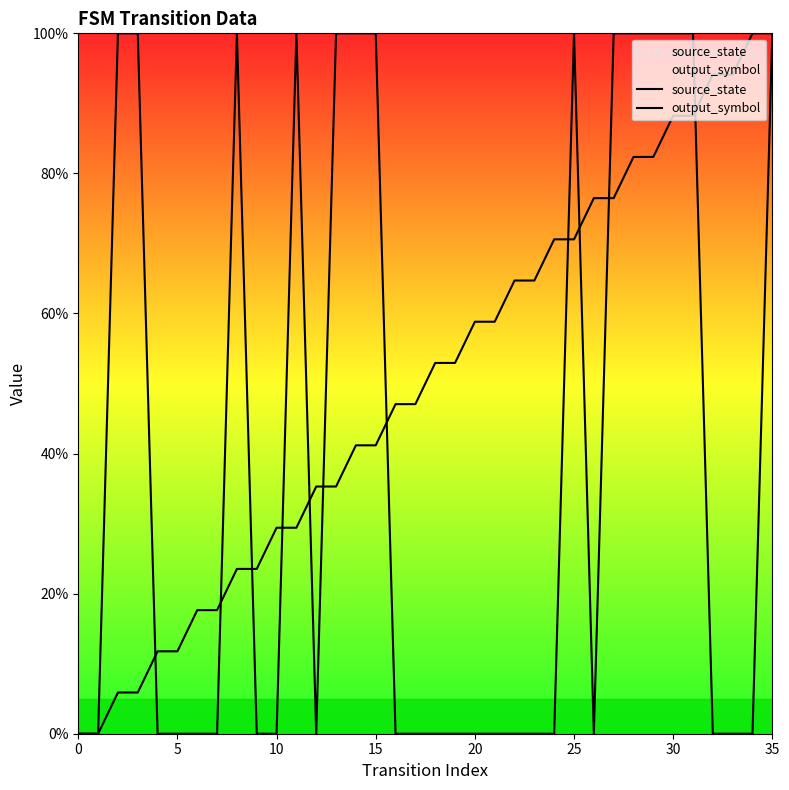

What are all the series names shown in the legend?

source_state, output_symbol